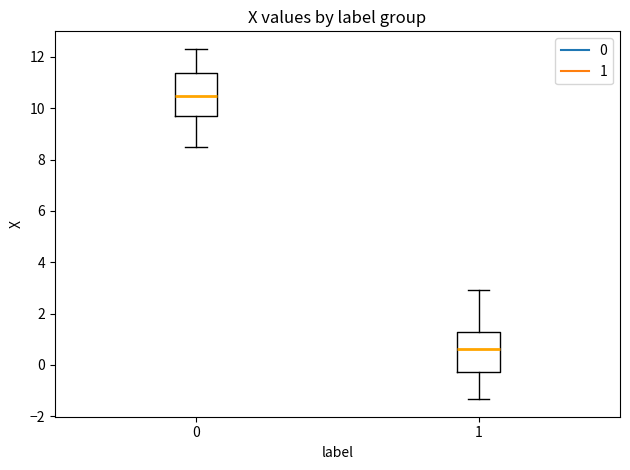

Reading left to right, transcribe this box plot: for each box, give where its median line is, the range the box spans, and where its two whiskers end, as read against the y-axis. The values are not printed on the chart, so give them approximately, as read against the axis.

0: median 10.4, box 9.6 to 11.4, whiskers 8.4 to 12.4
1: median 0.6, box -0.2 to 1.2, whiskers -1.4 to 3.0